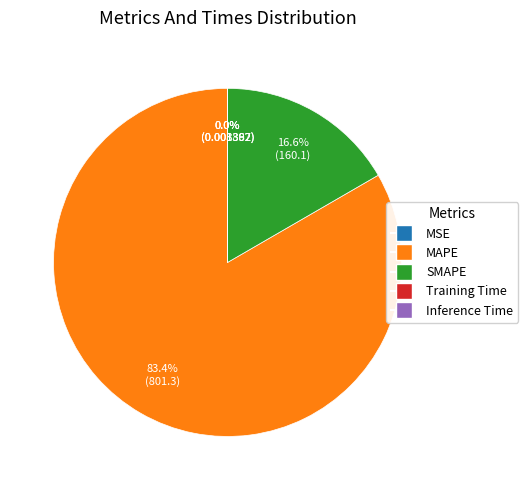

What is the majority slice?

MAPE